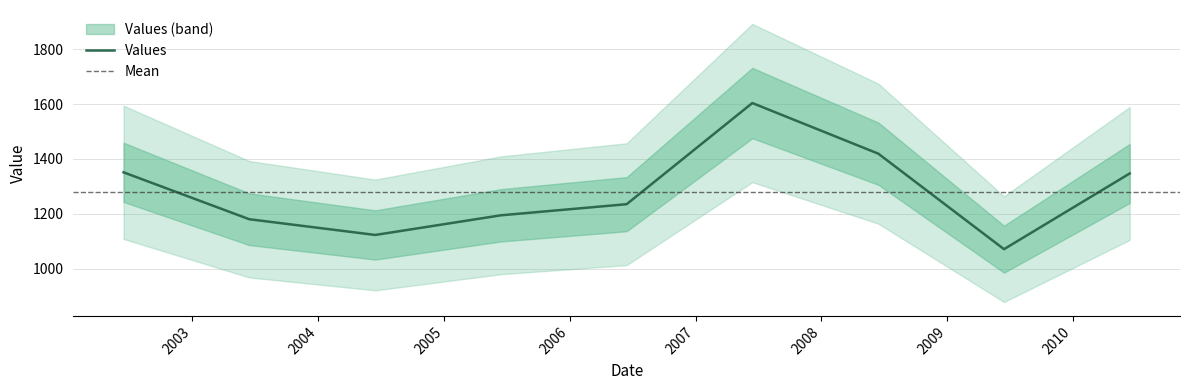

What is the maximum value shown in the chart?

1603.9